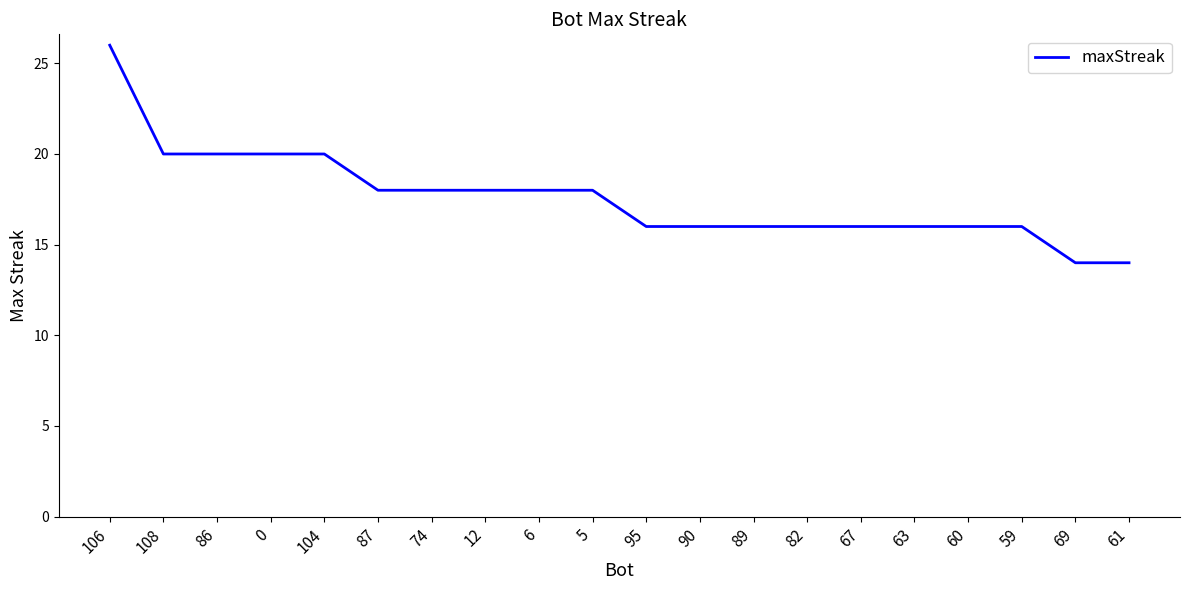

How many values are between 16 and 20?

17